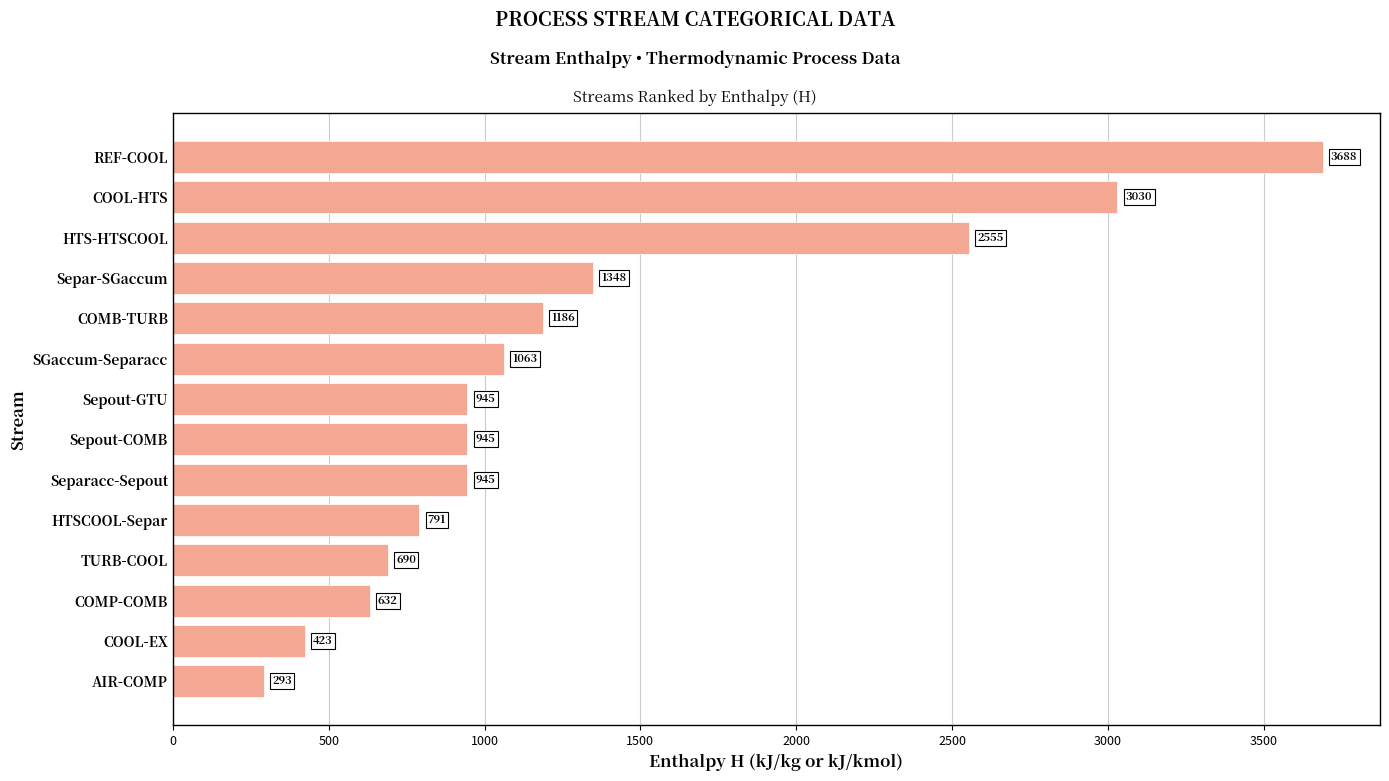

Where is the data nearest to the value 1990?

HTS‑HTSCOOL